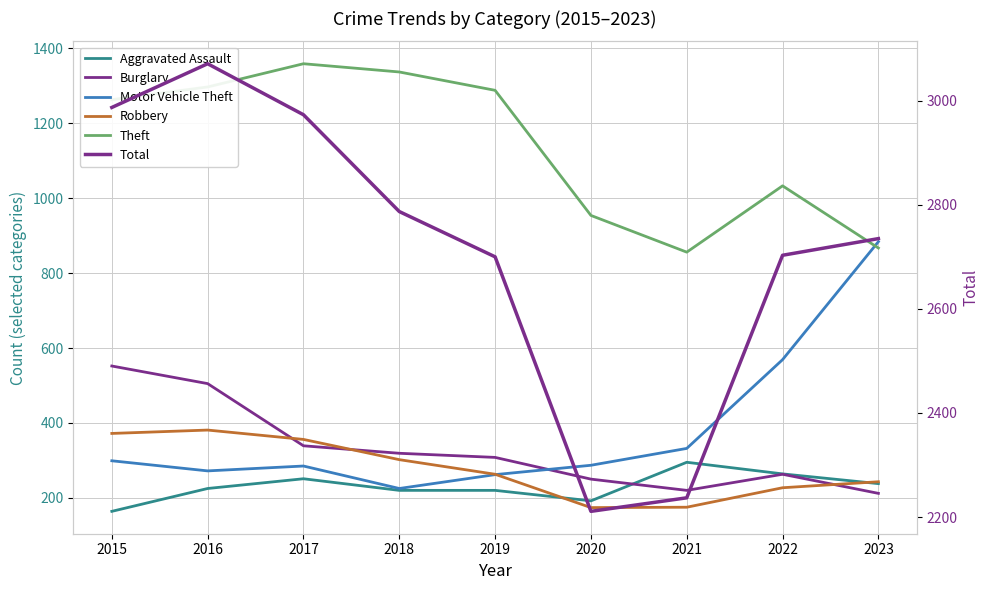

How many data points in Robbery are less than 263?

4